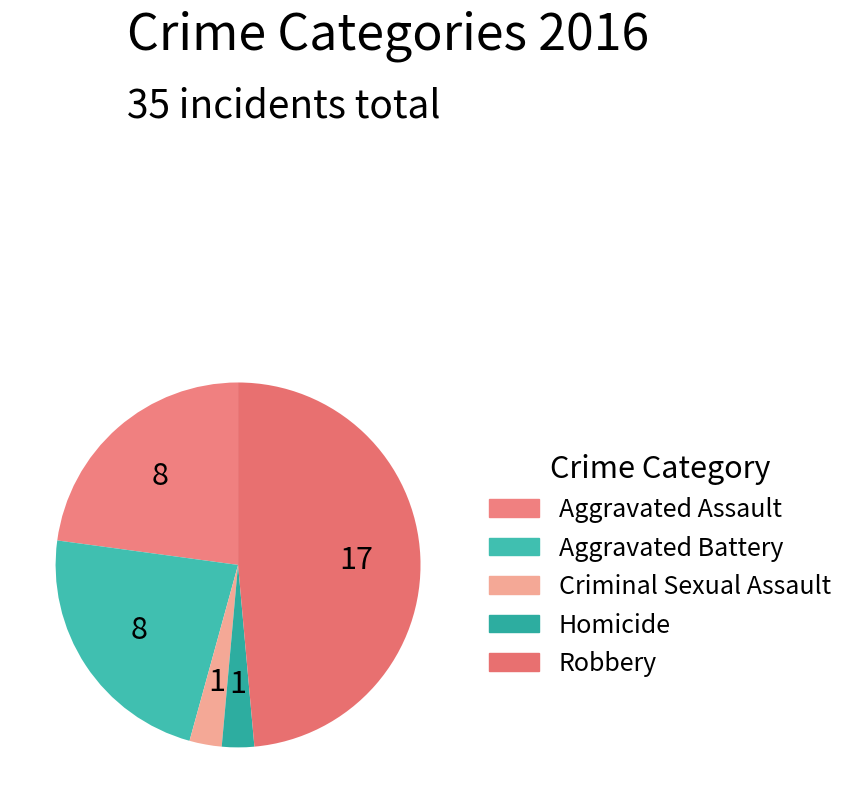

Is Homicide the majority of the pie?

No